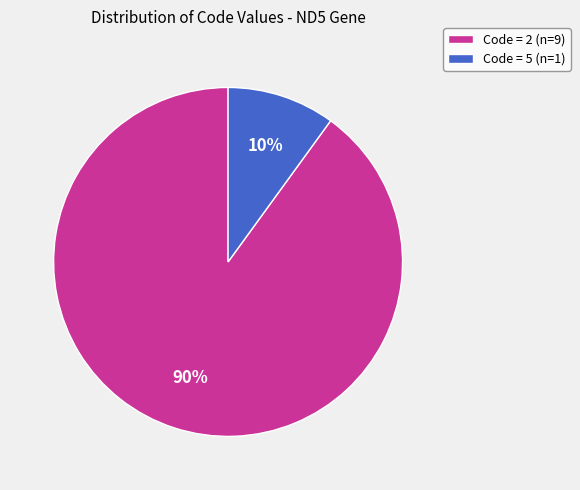

Is there any slice that represents more than half of the pie?

Yes